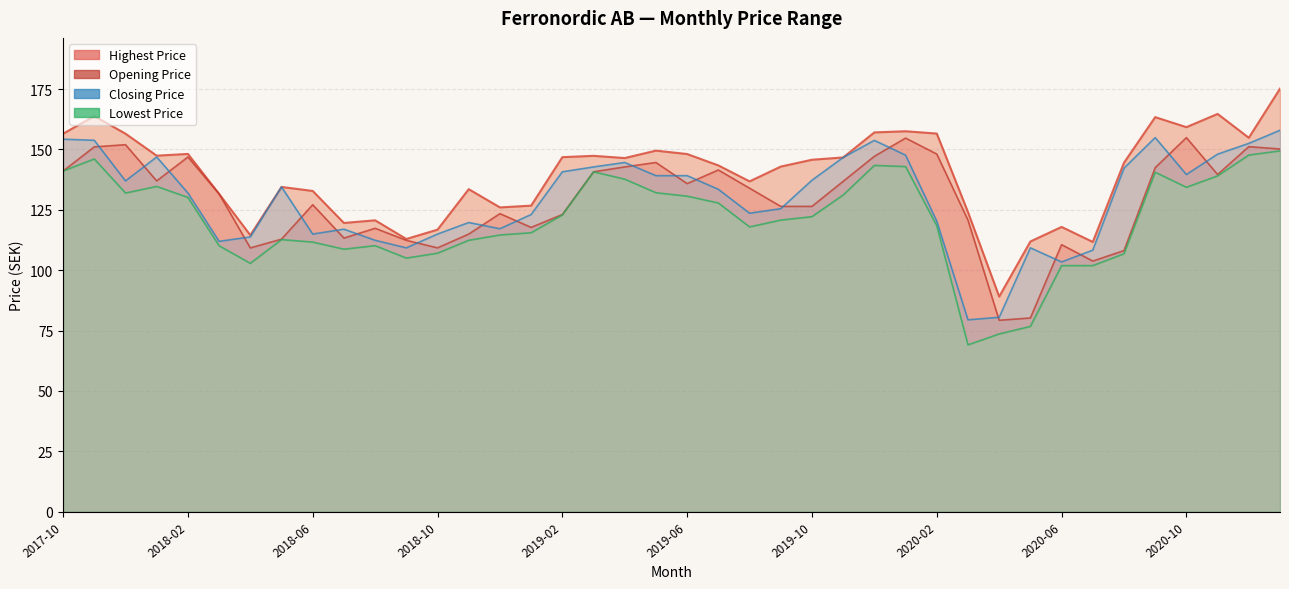

How many values in the Lowest Price series are below 122?

20